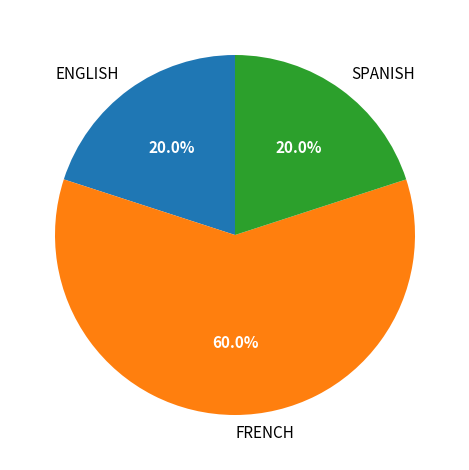

What percentage is the ENGLISH slice, to the nearest percent?

20%